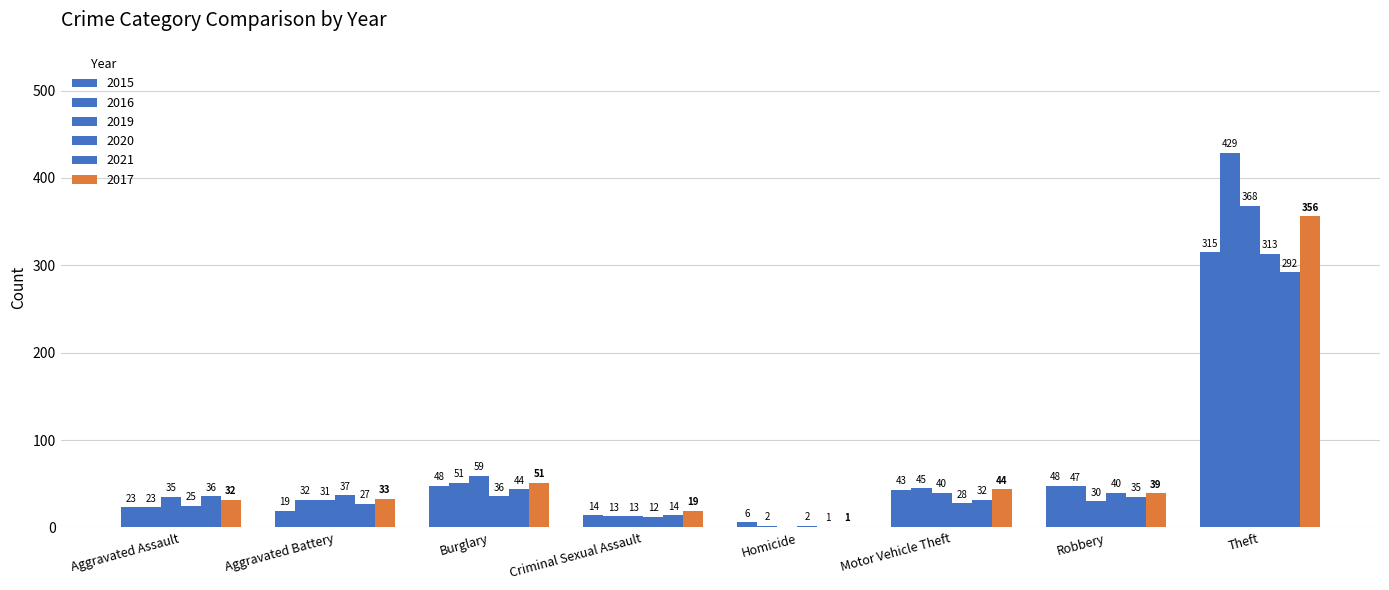

Count the number of categories in the chart.

8